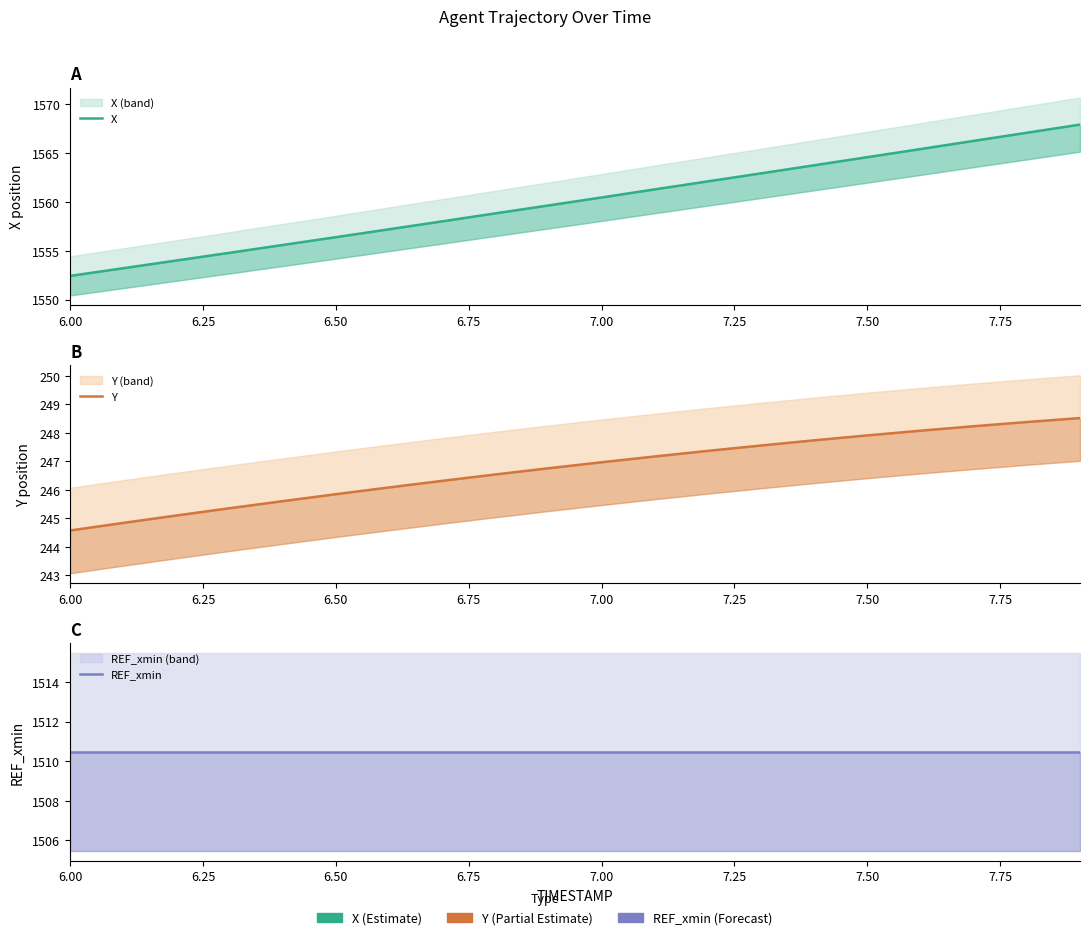

What is the sum of all Y values?

4934.9